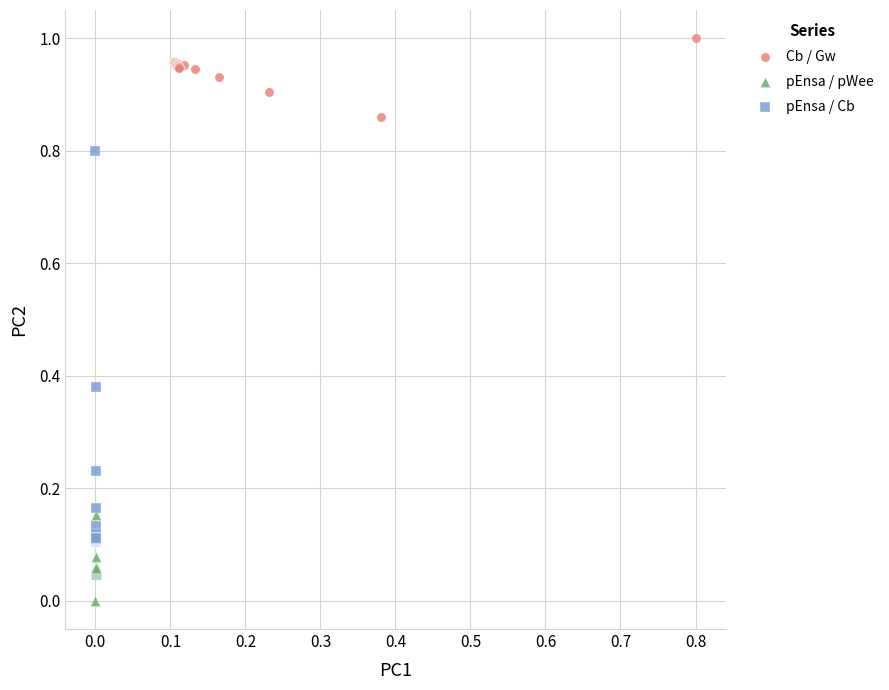

What are all the series names shown in the legend?

Cb / Gw, pEnsa / pWee, pEnsa / Cb